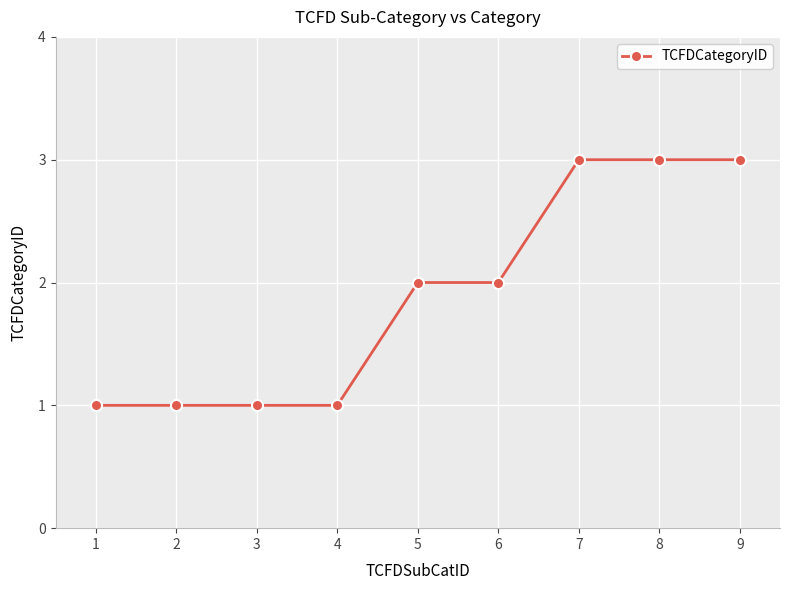

The value at 2 is 1. True or false?

True